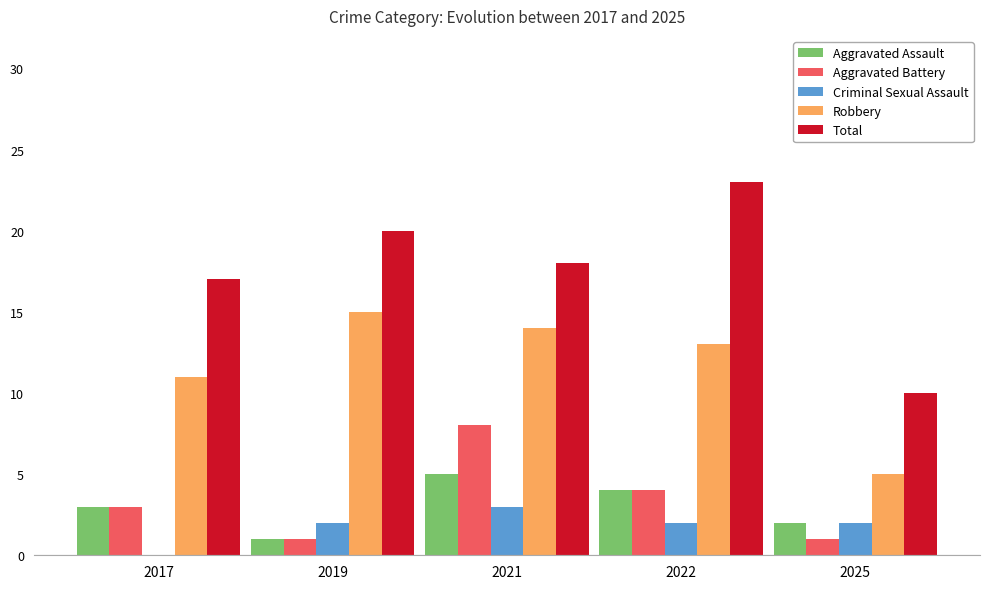

Read the Total value at 2022.

23